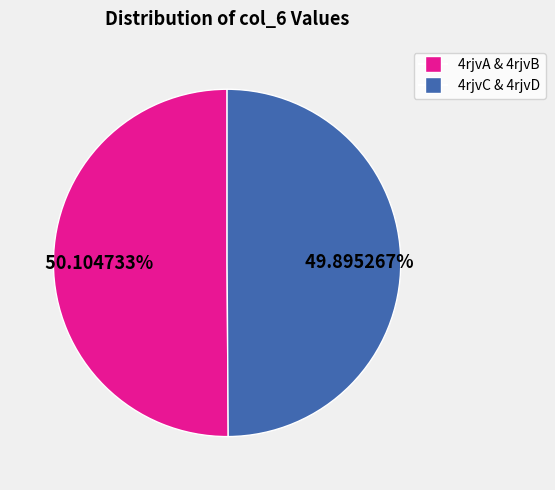

Does any single category account for the majority?

Yes